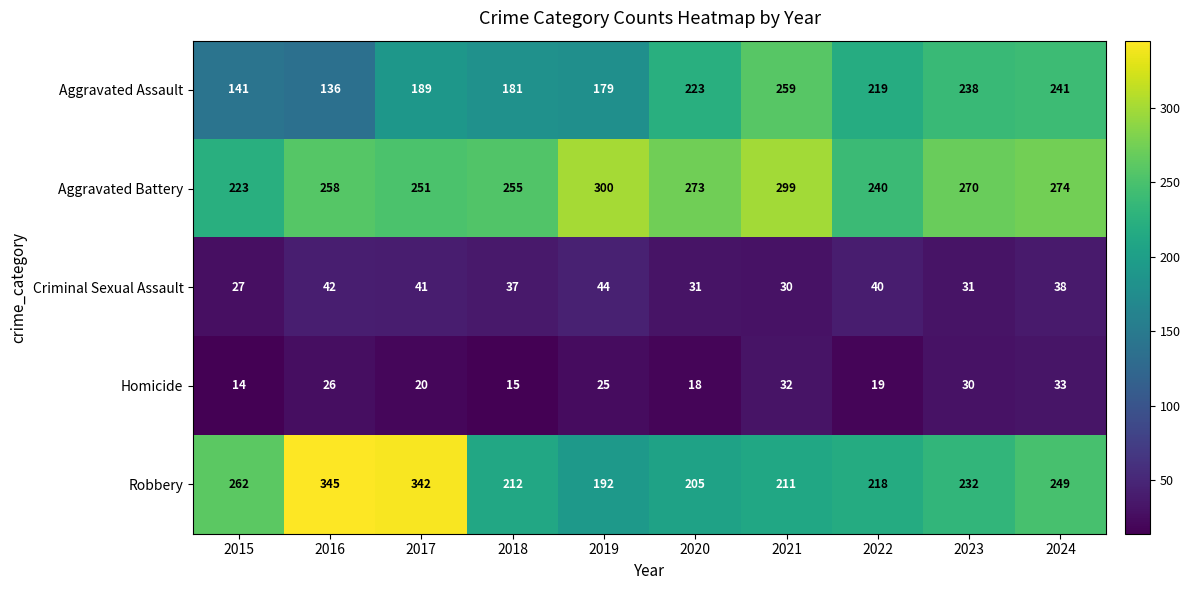

What is the minimum value shown in the chart?

14